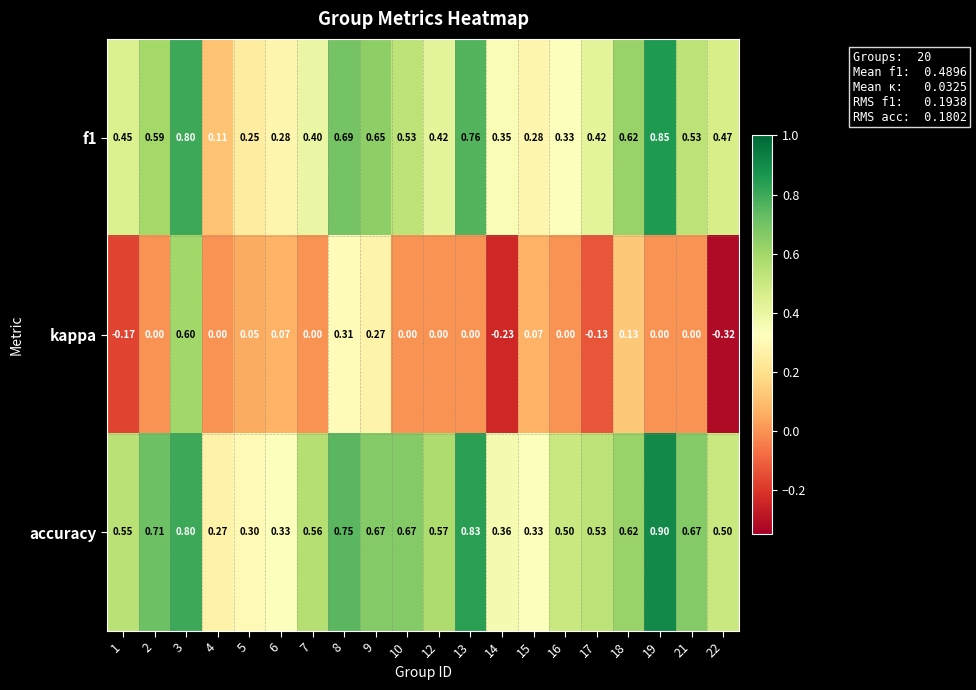

Which series has the largest total across all categories?

accuracy